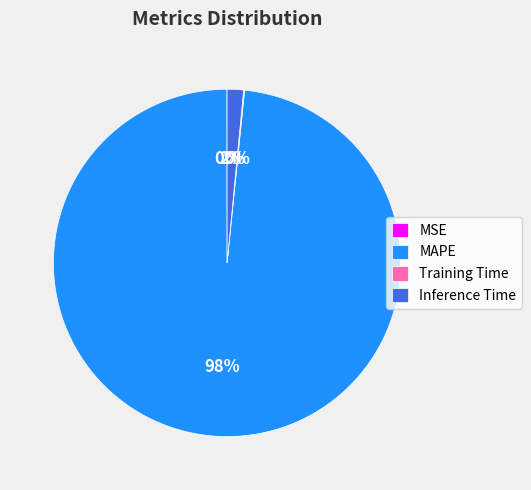

To the nearest percent, what percentage of the pie is Inference Time?

2%